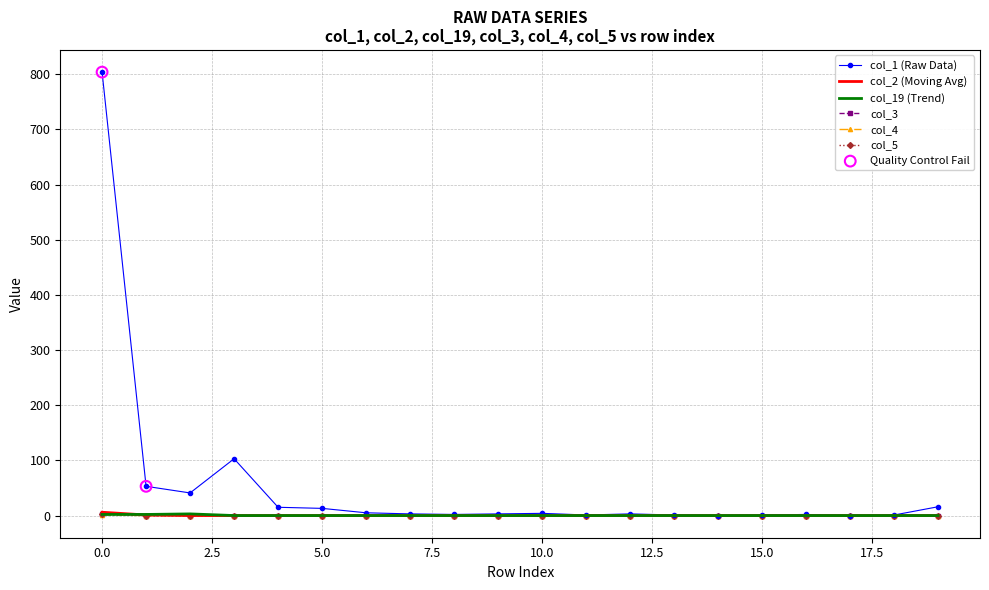

Which series has the widest spread of values?

col_1 (Raw Data)